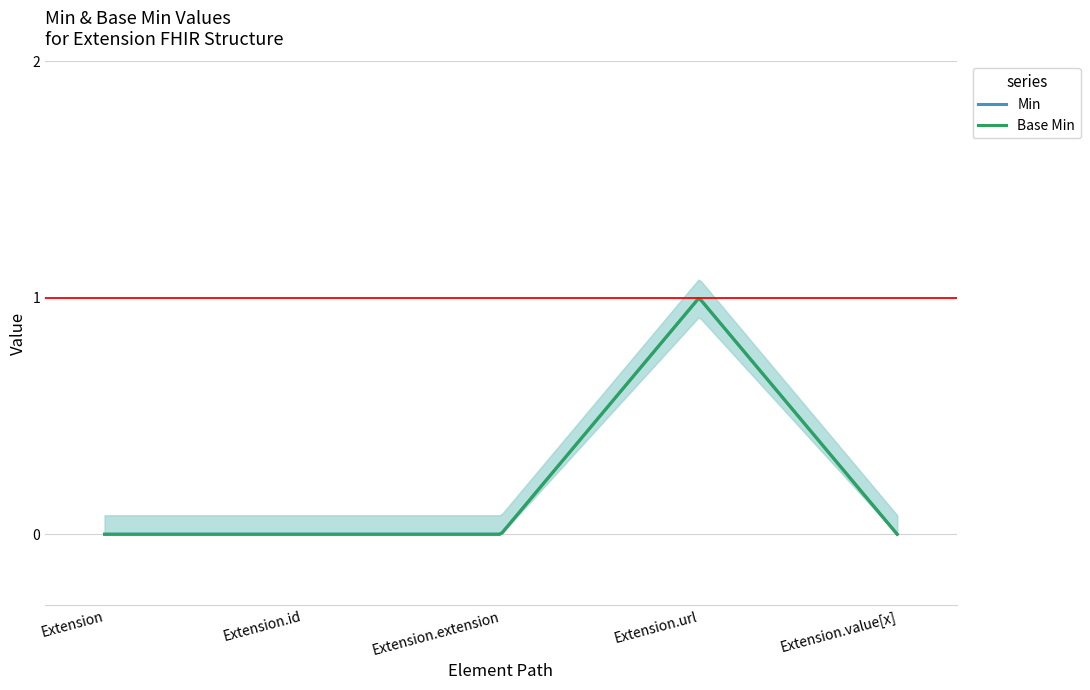

True or false: Min has a value of 1 at Extension.url.

False